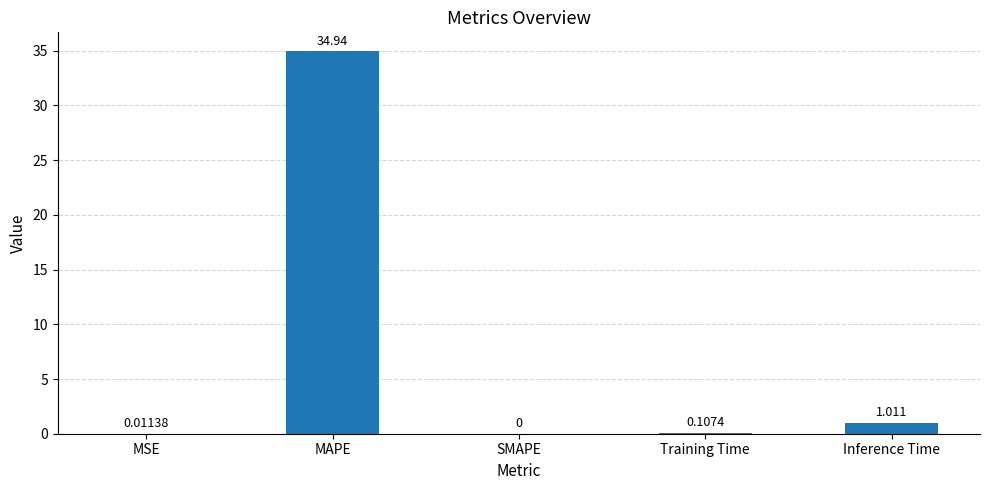

At which category does the chart reach its peak across all series?

MAPE